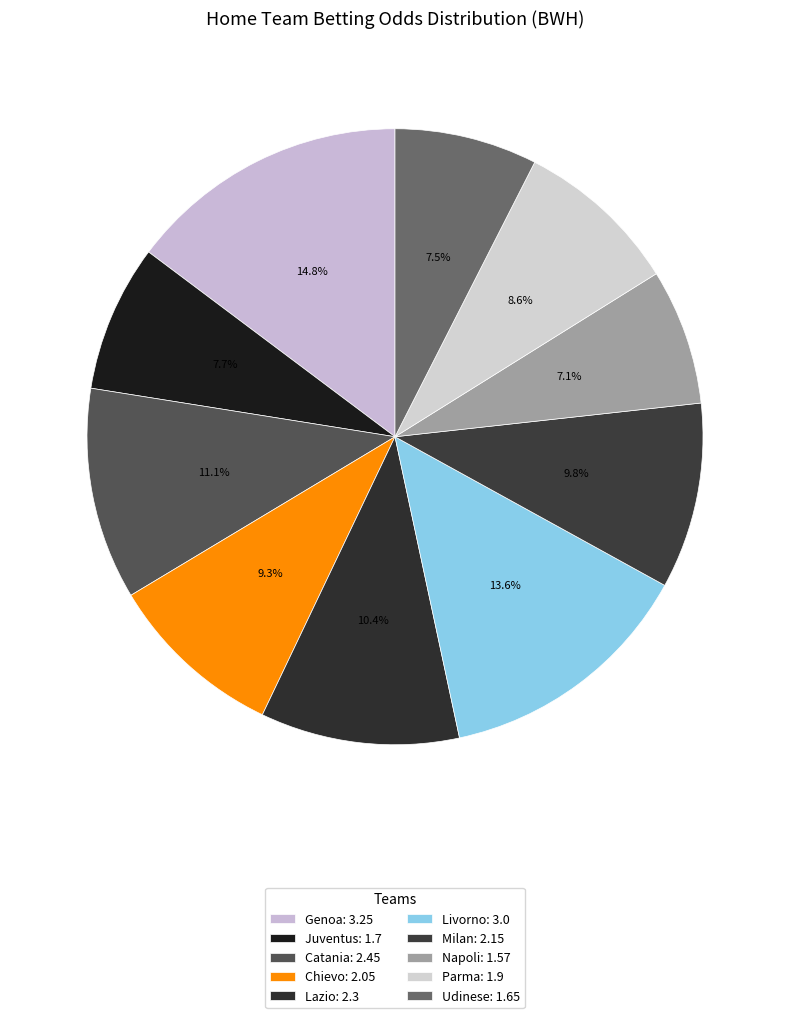

The Udinese slice represents 1% of the pie. True or false?

False